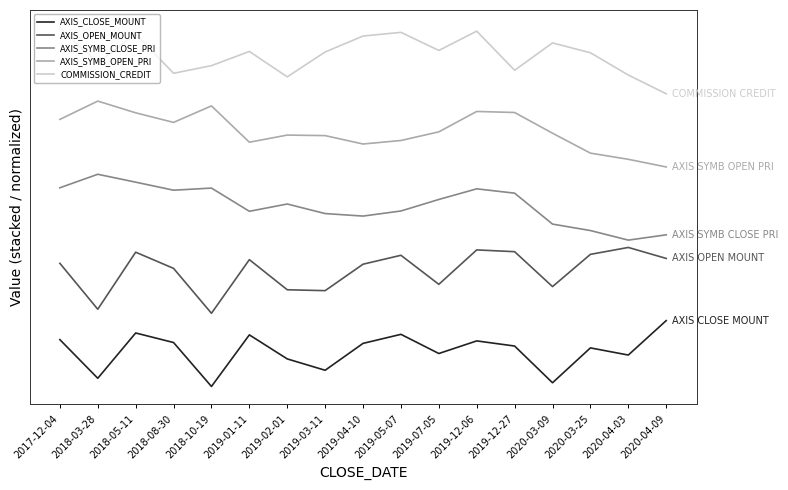

Which series has the largest total across all categories?

COMMISSION_CREDIT